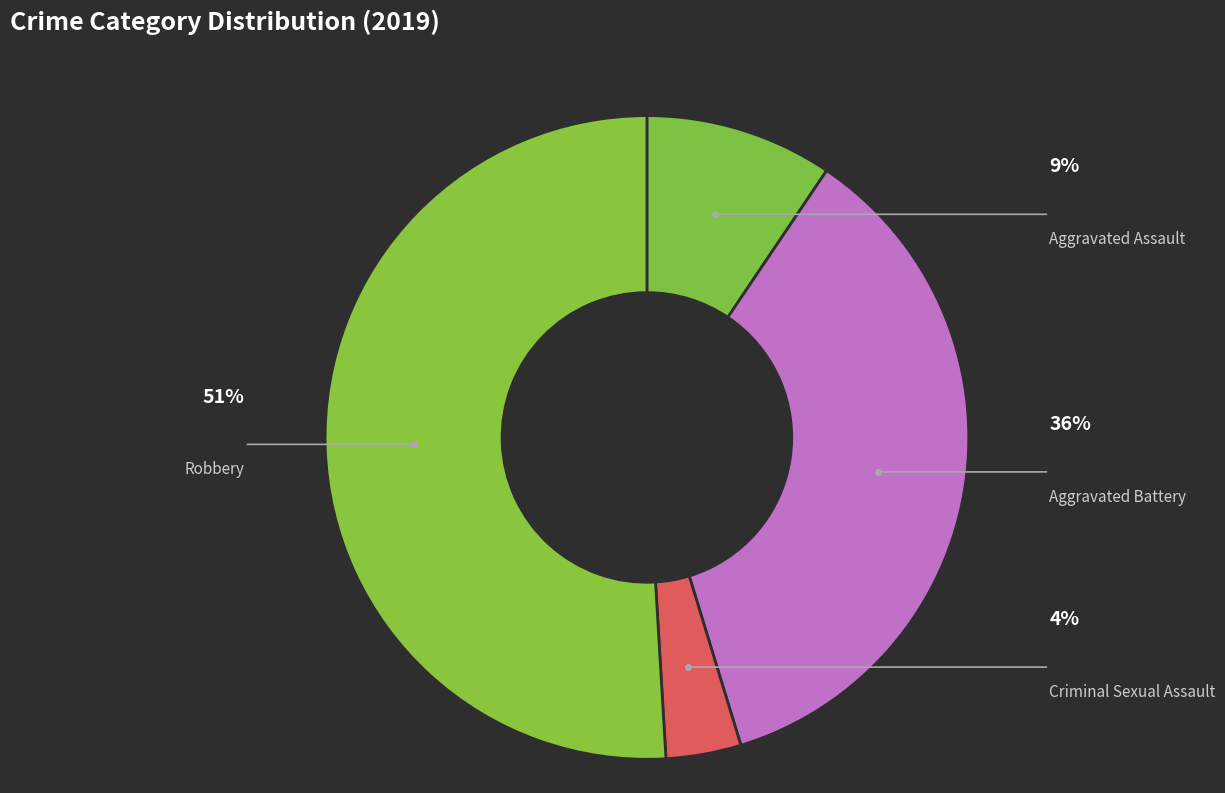

True or false: Aggravated Battery accounts for 30% of the total.

False